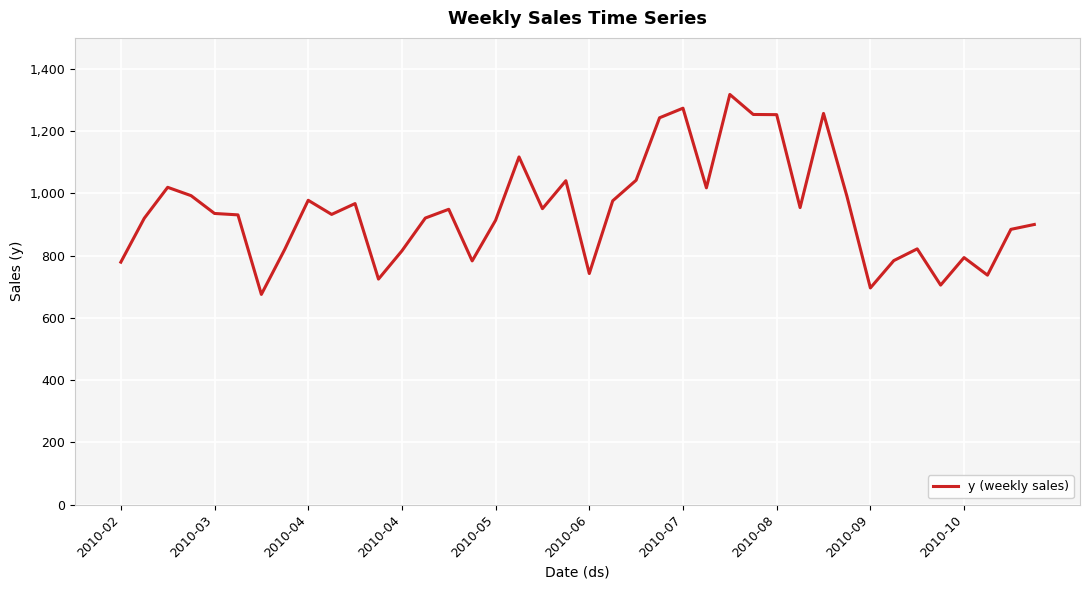

What is the smallest value displayed?

675.6